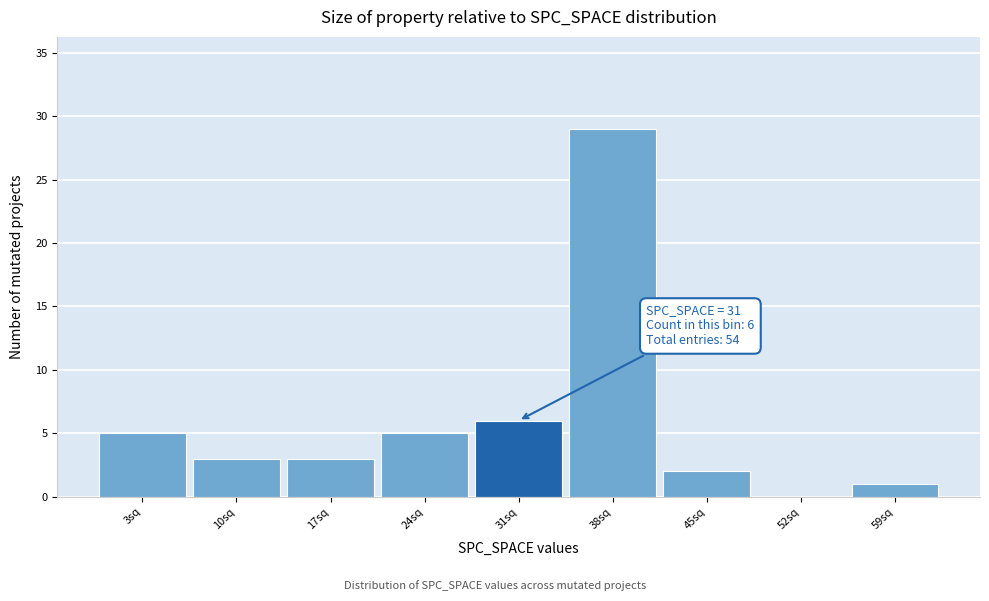

Reading left to right, extract all data points from this chart.

3sq=5	10sq=3	17sq=3	24sq=5	31sq=6	38sq=29	45sq=2	52sq=0	59sq=1